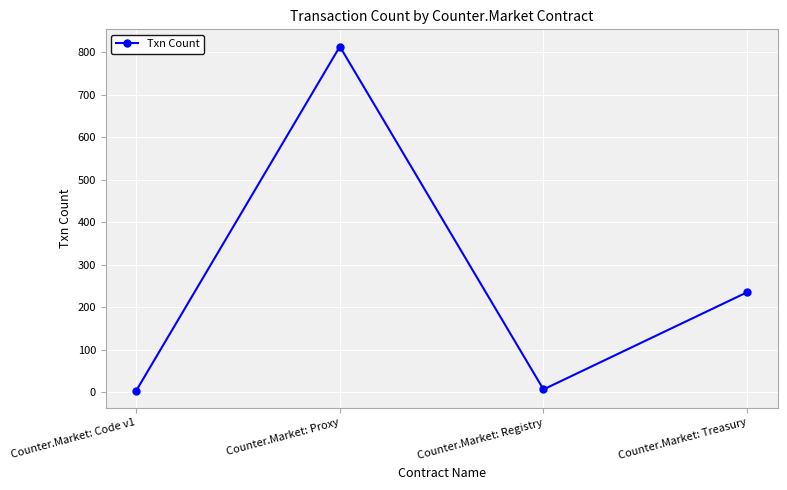

What is the label of the 3rd point from the left?

Counter.Market: Registry